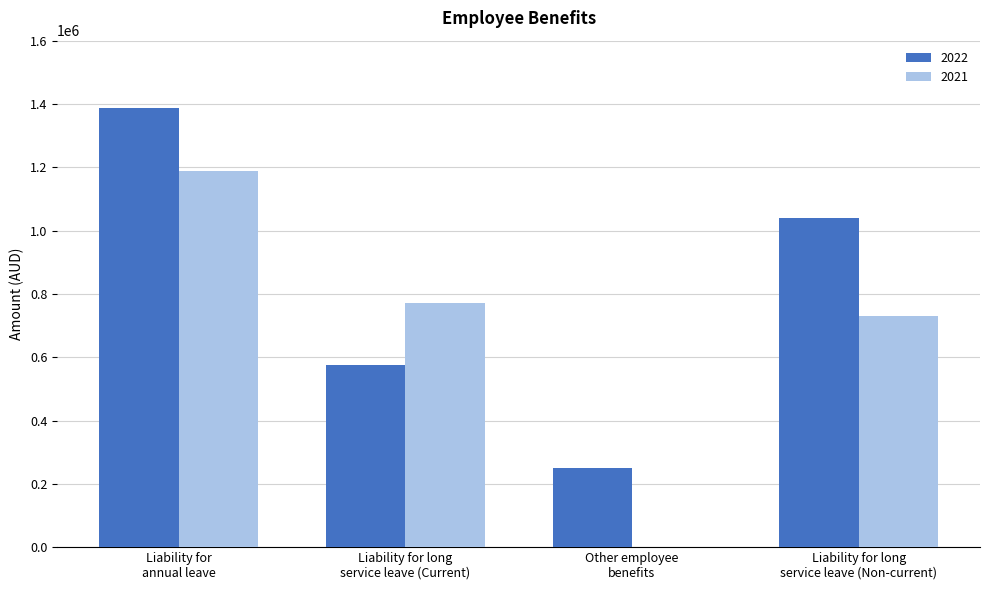

How many groups of bars are there?

4